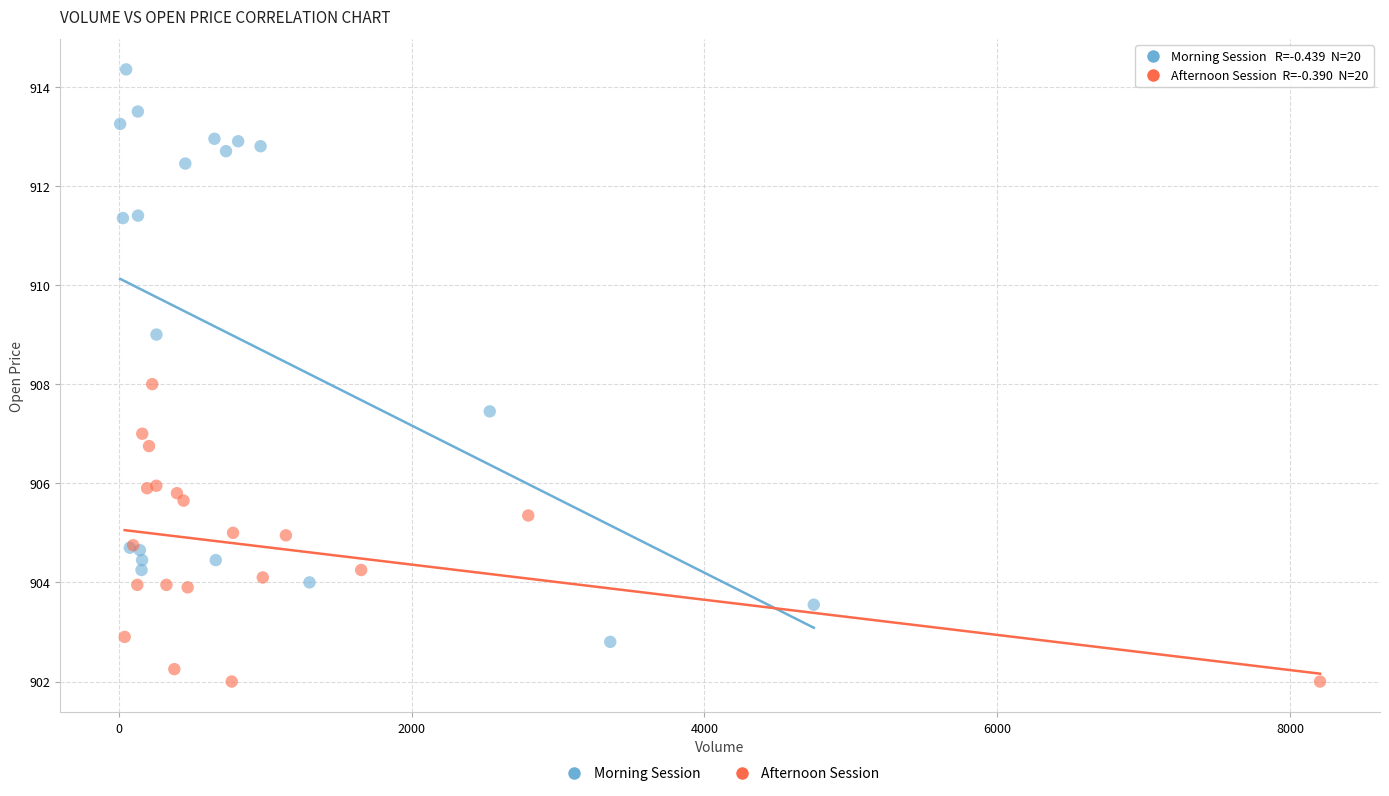

Which series has the widest spread of Y values?

Morning Session